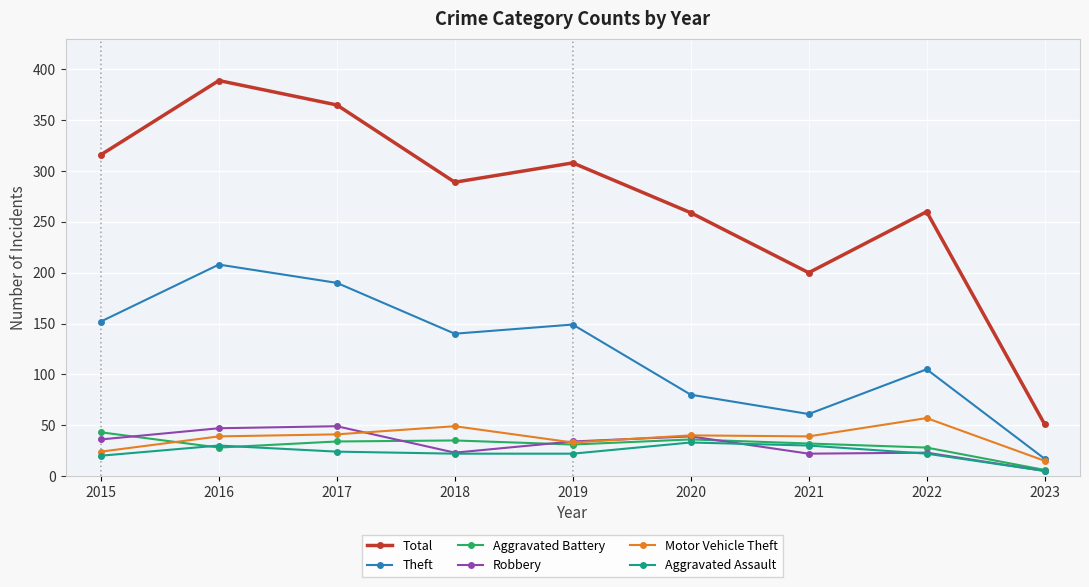

Which series has the largest range (max minus min)?

Total